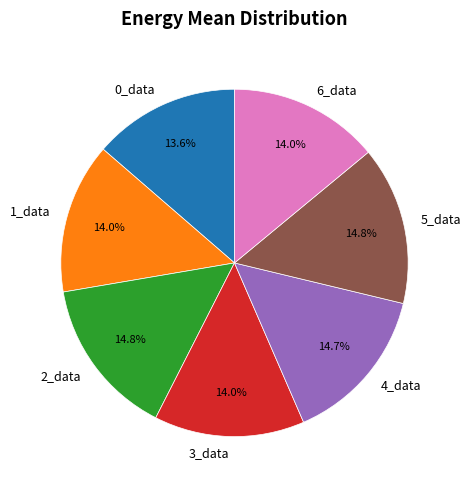

Is 3_data the majority of the pie?

No